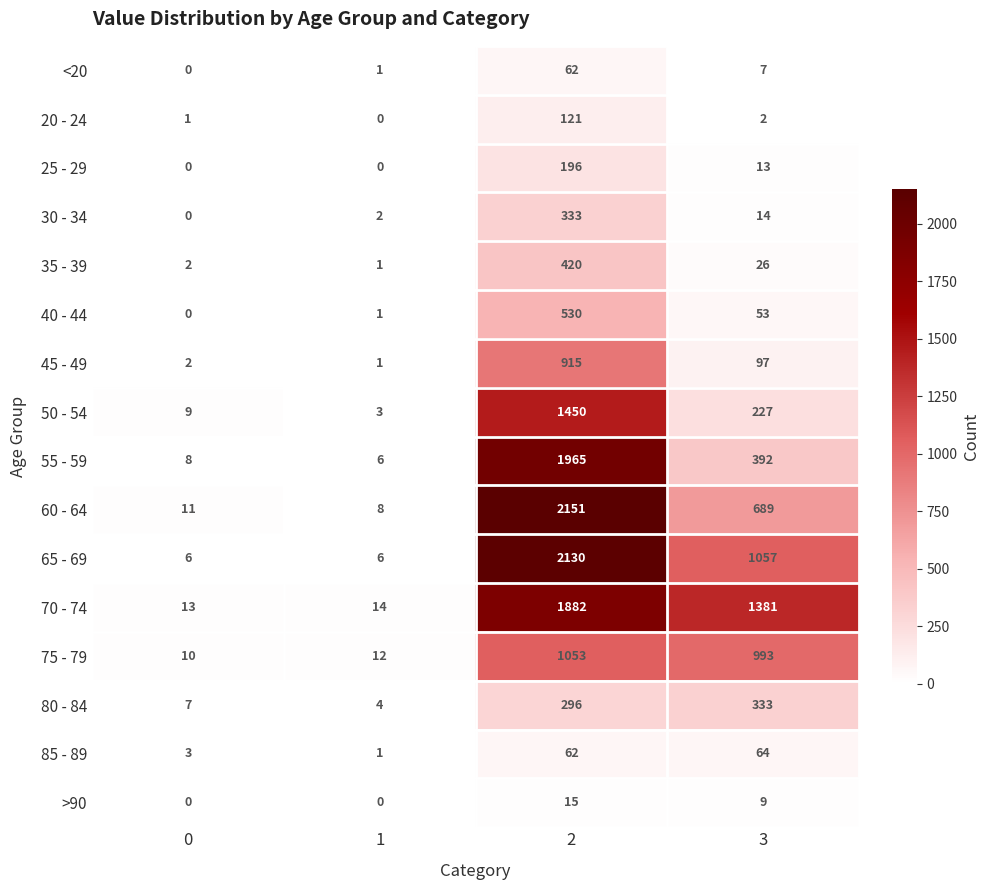

Where is 75 - 79 nearest to the value 531?

3